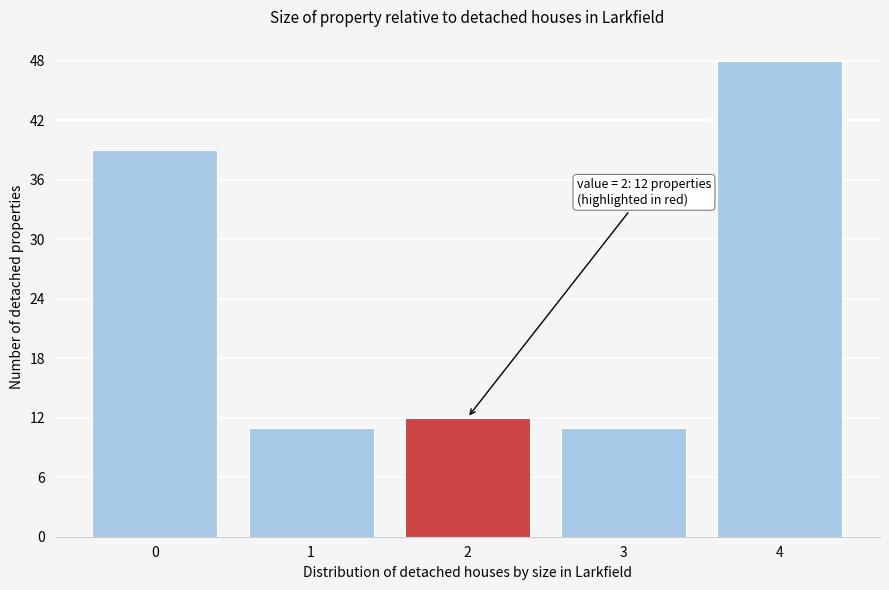

Reading left to right, transcribe all the data shown in this chart.

39	11	12	11	48